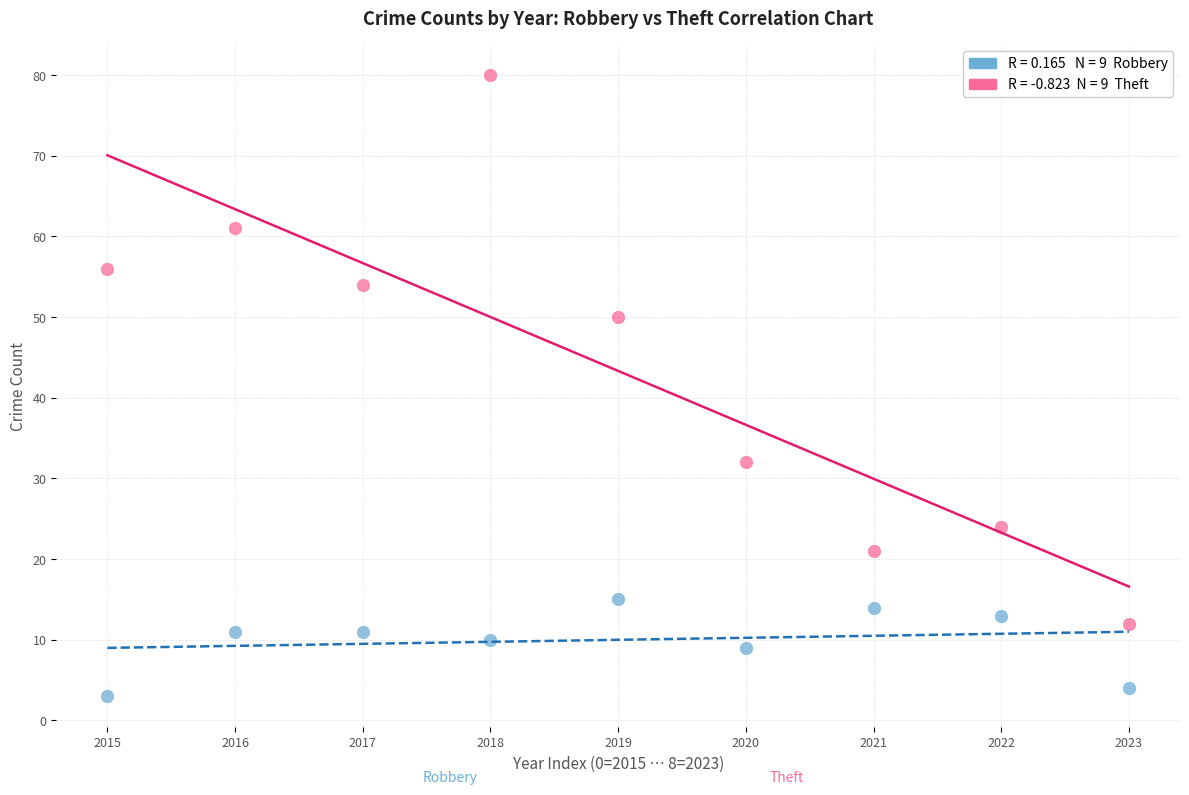

Across all data points, what is the range of Y values (max minus min)?

77